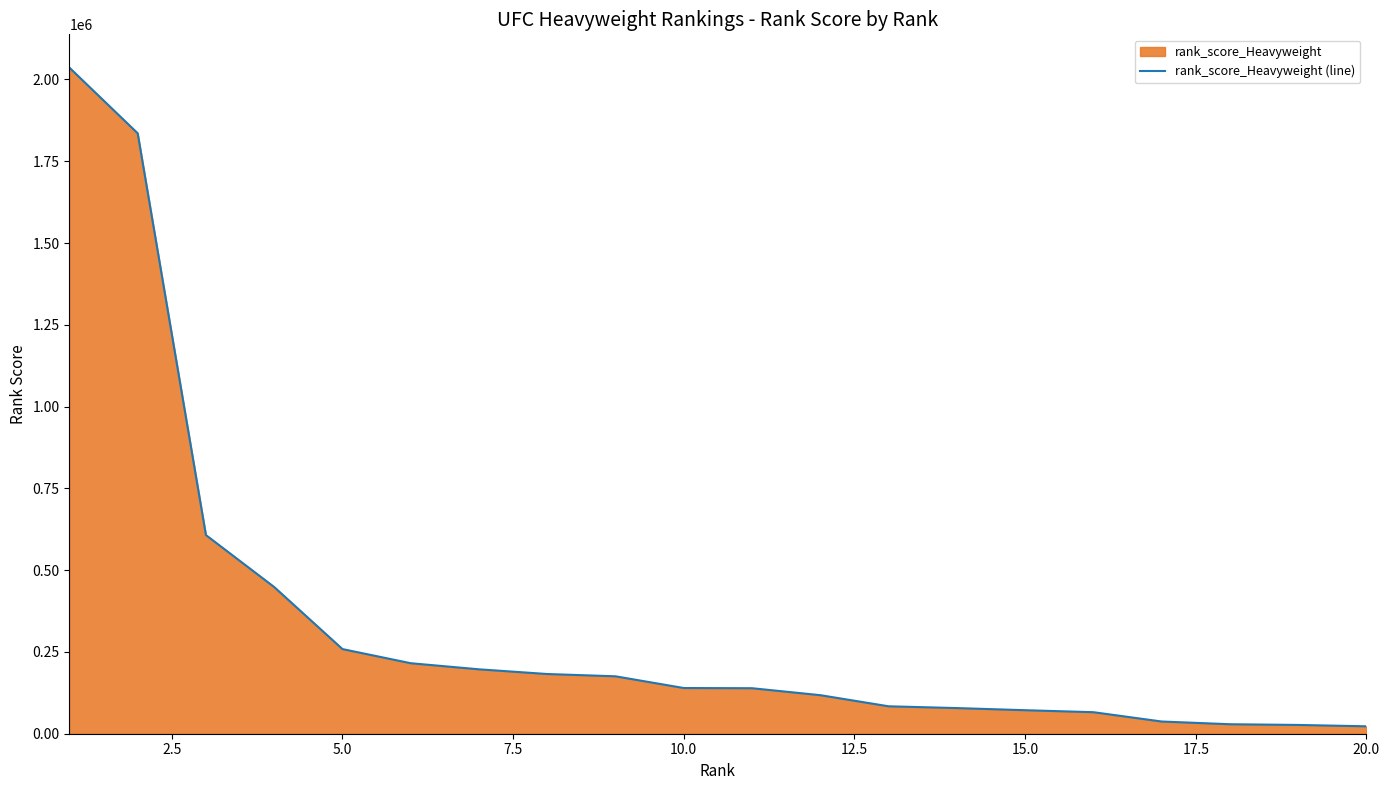

What is the sum of all values?

6768554.3